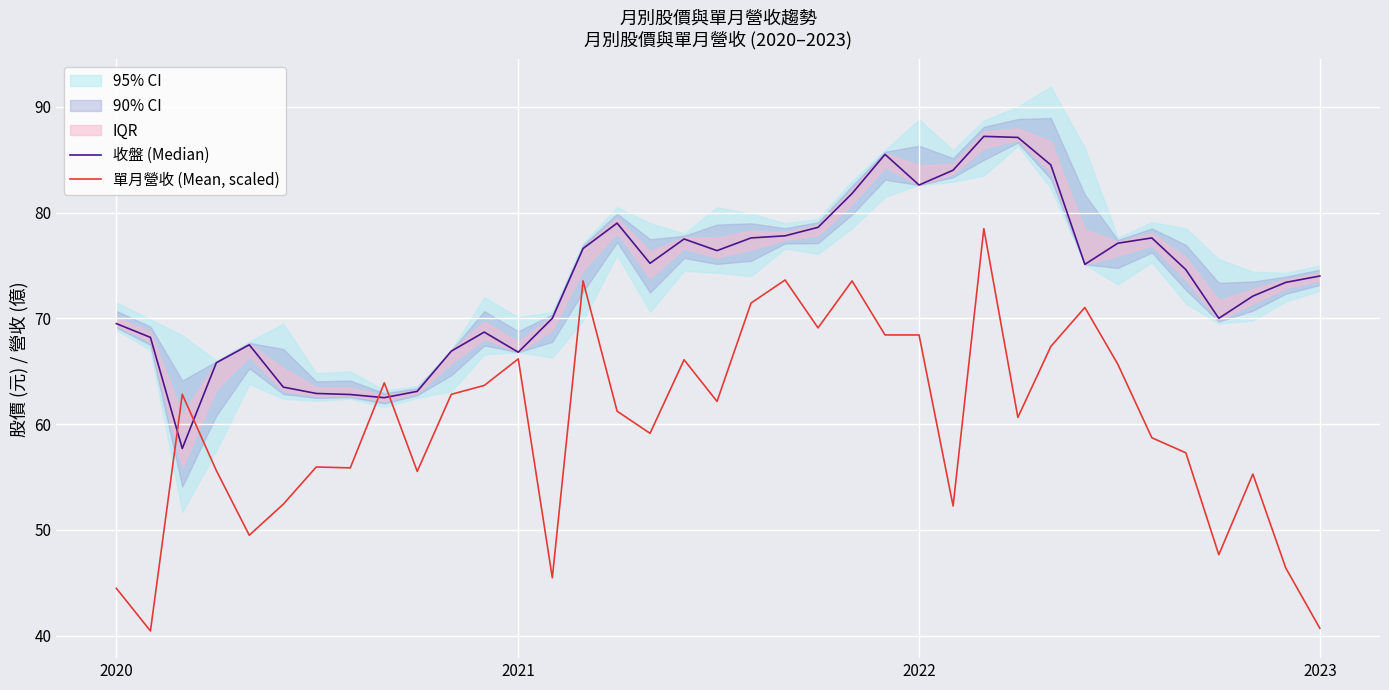

Is this an area chart (filled region under the line)?

No